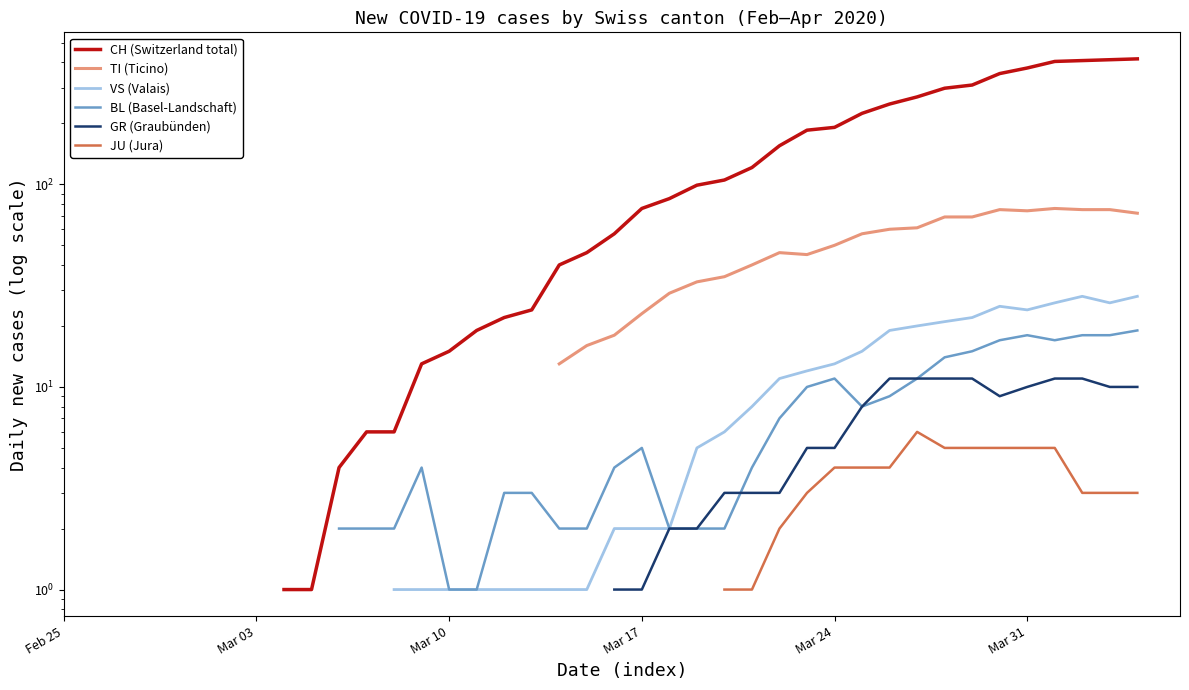

What is the value of the JU (Jura) point at the 37th from the left?

5.0